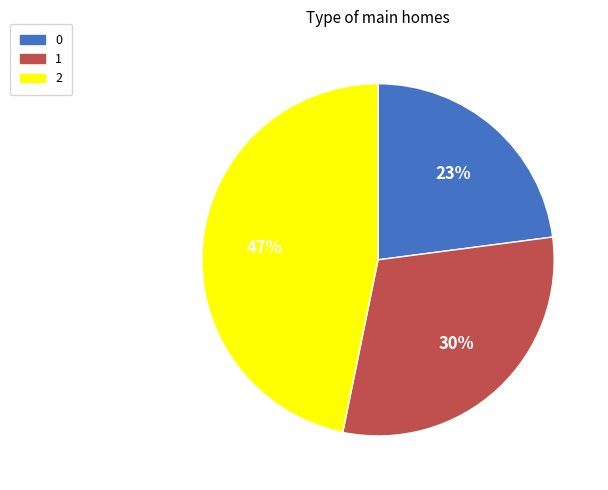

What percentage is the 1 slice, to the nearest percent?

30%